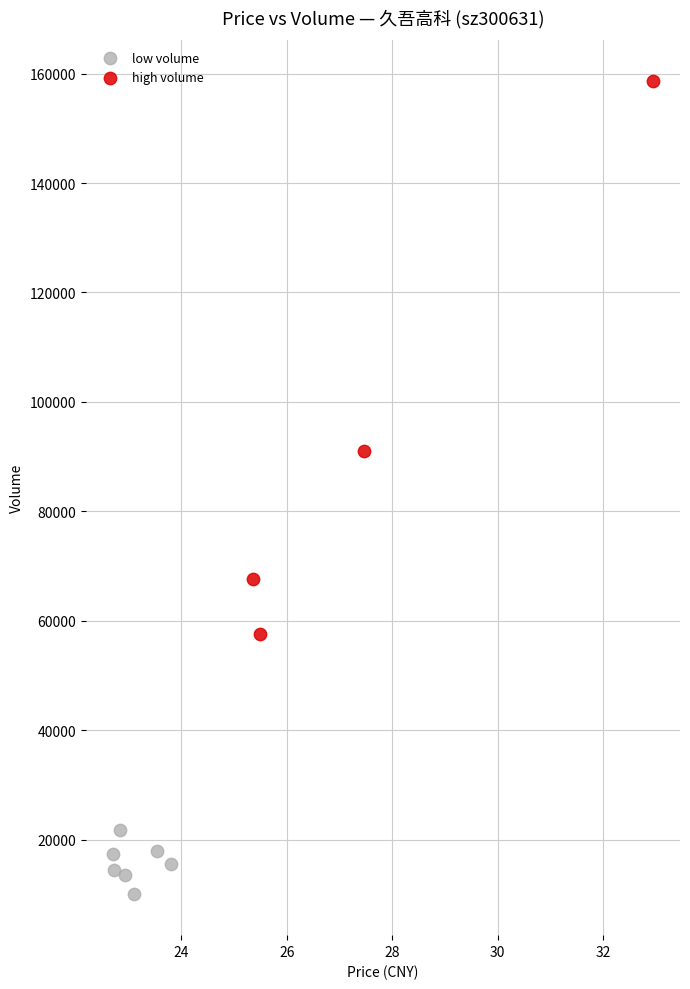

What are all the series names shown in the legend?

low volume, high volume